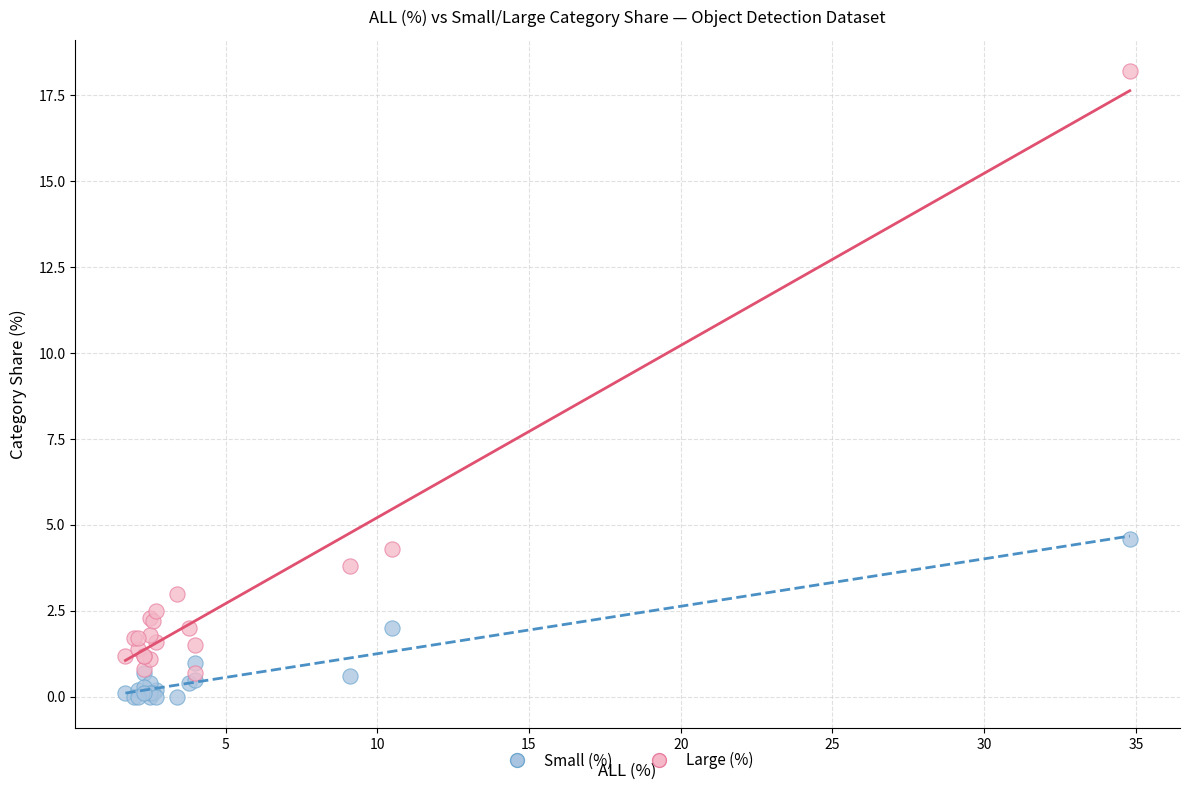

Across all series, what Y value is closest to 9?

4.6